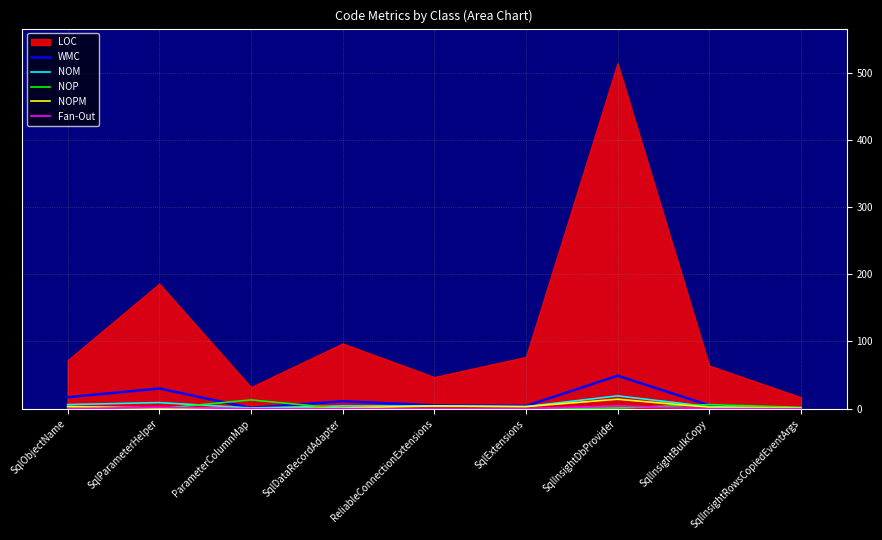

The value of Fan-Out at SqlInsightBulkCopy is 0. True or false?

True